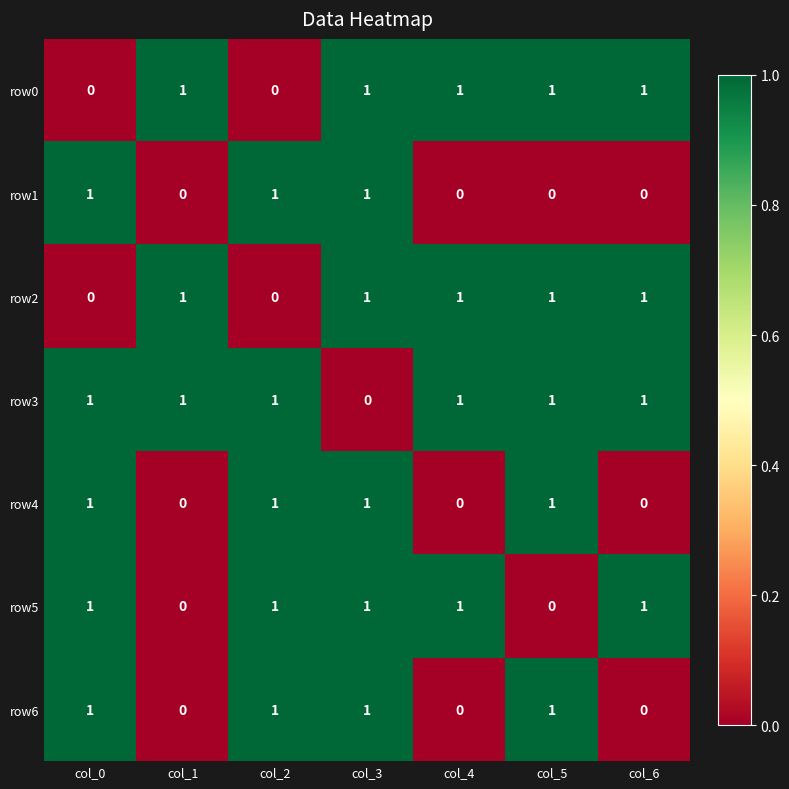

At how many categories does at least one series exceed 0?

7